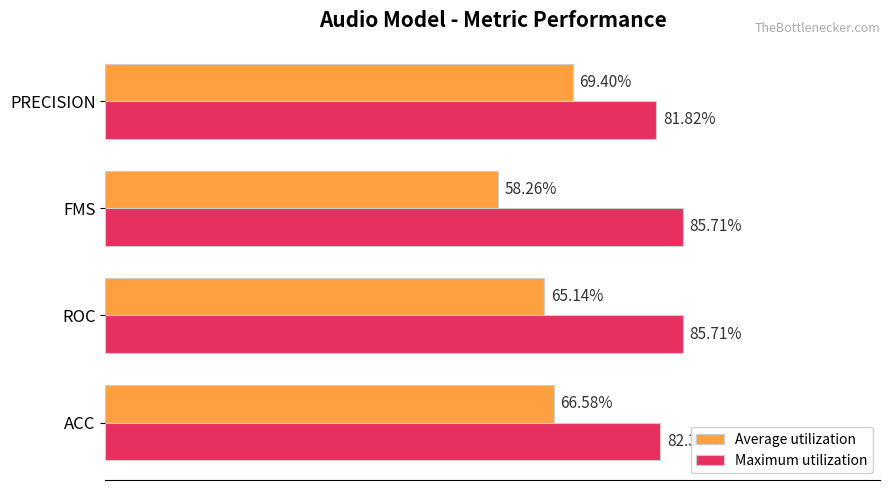

How many Average utilization values are between 0 and 1?

4